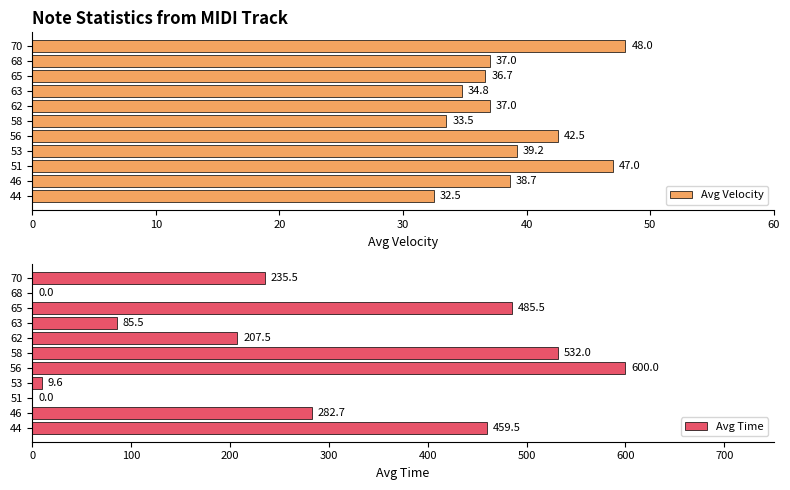

Does the chart contain stacked bars?

No